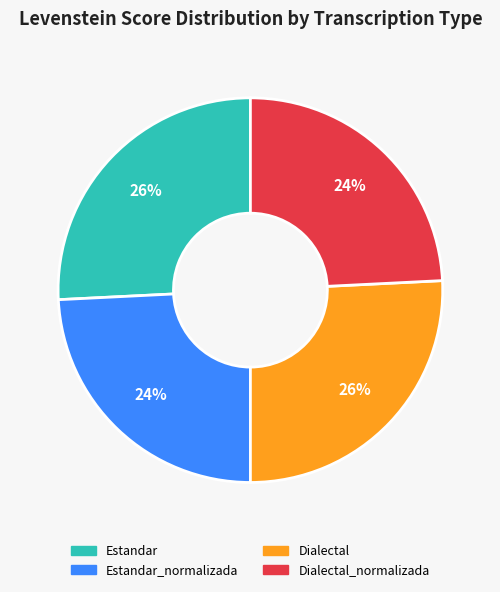

How many slices are in this pie chart?

4